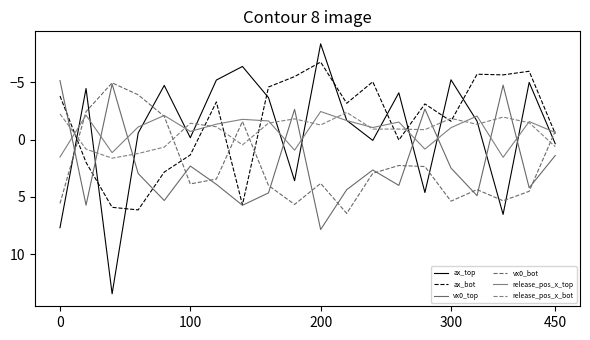

What is the greatest value displayed?

13.4